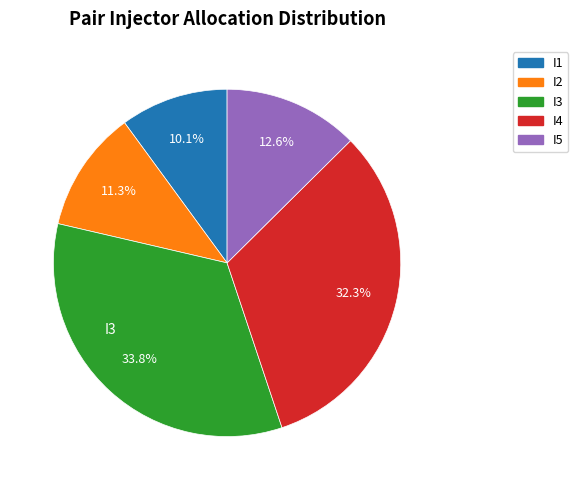

To the nearest percent, what portion does I2 represent?

11%